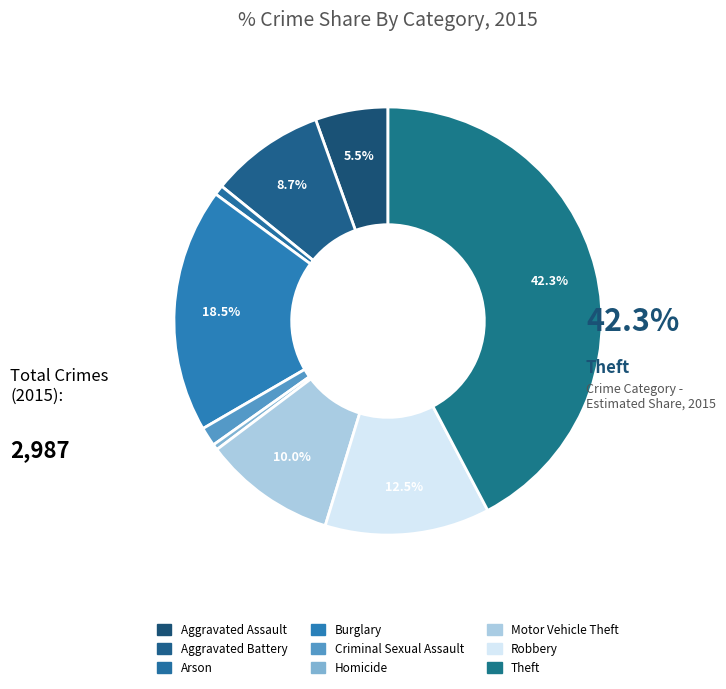

Is it true that Aggravated Battery is 19% of the pie?

False